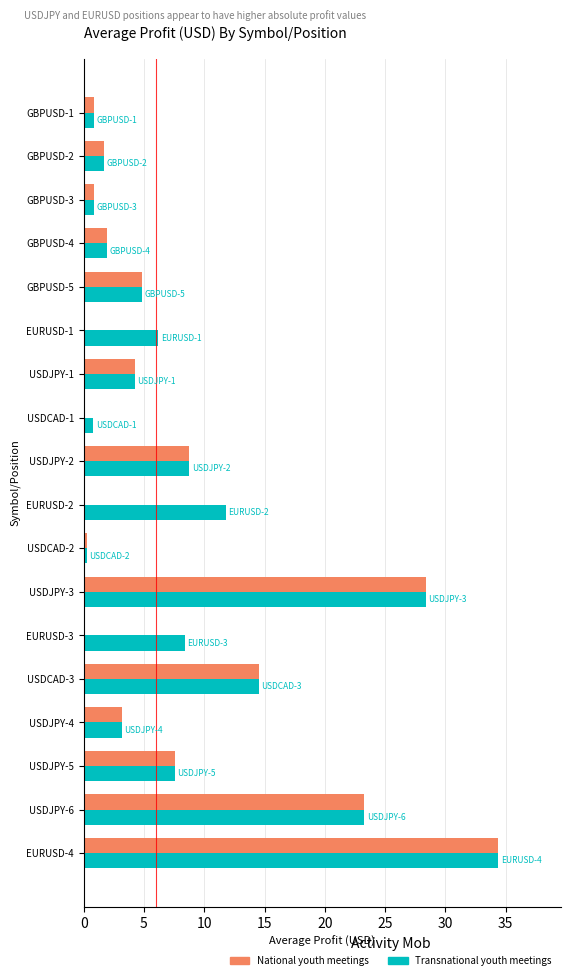

Where is National youth meetings nearest to the value 17?

USDCAD-3